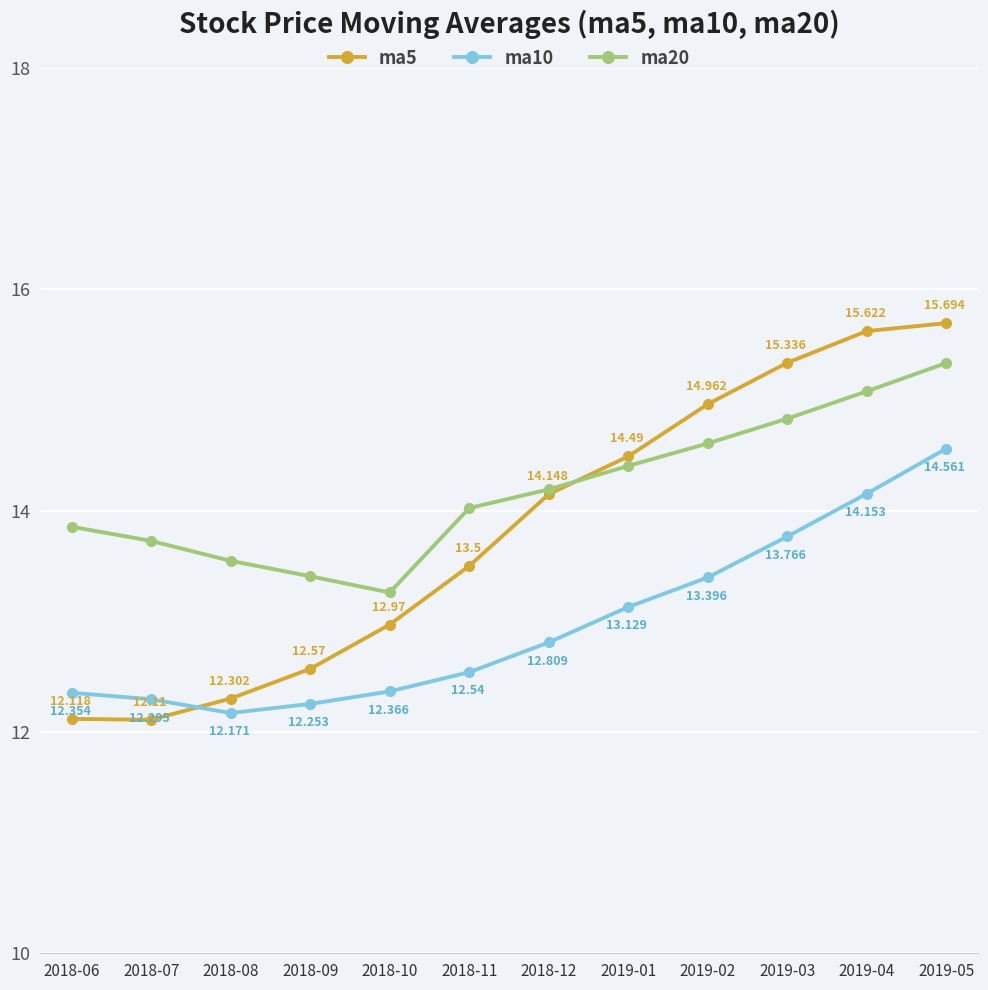

What is the difference between the maximum and minimum values in the ma5 series?

3.6